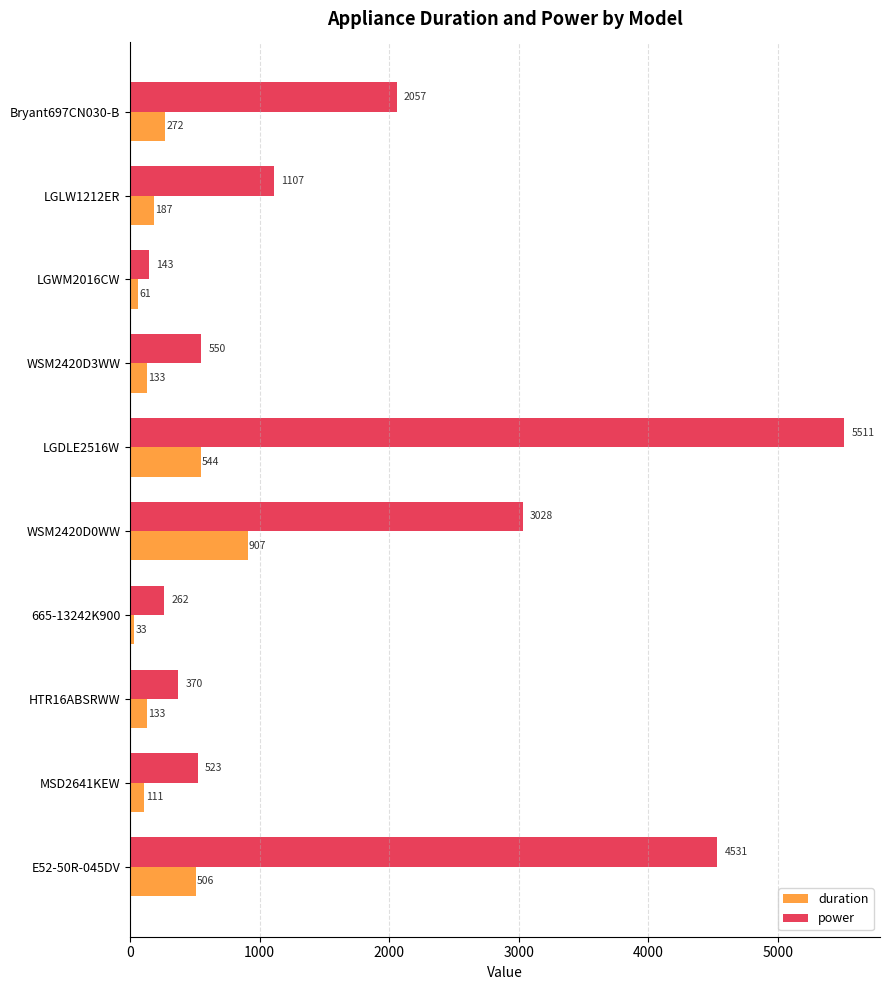

True or false: power has a value of 4721 at WSM2420D0WW.

False